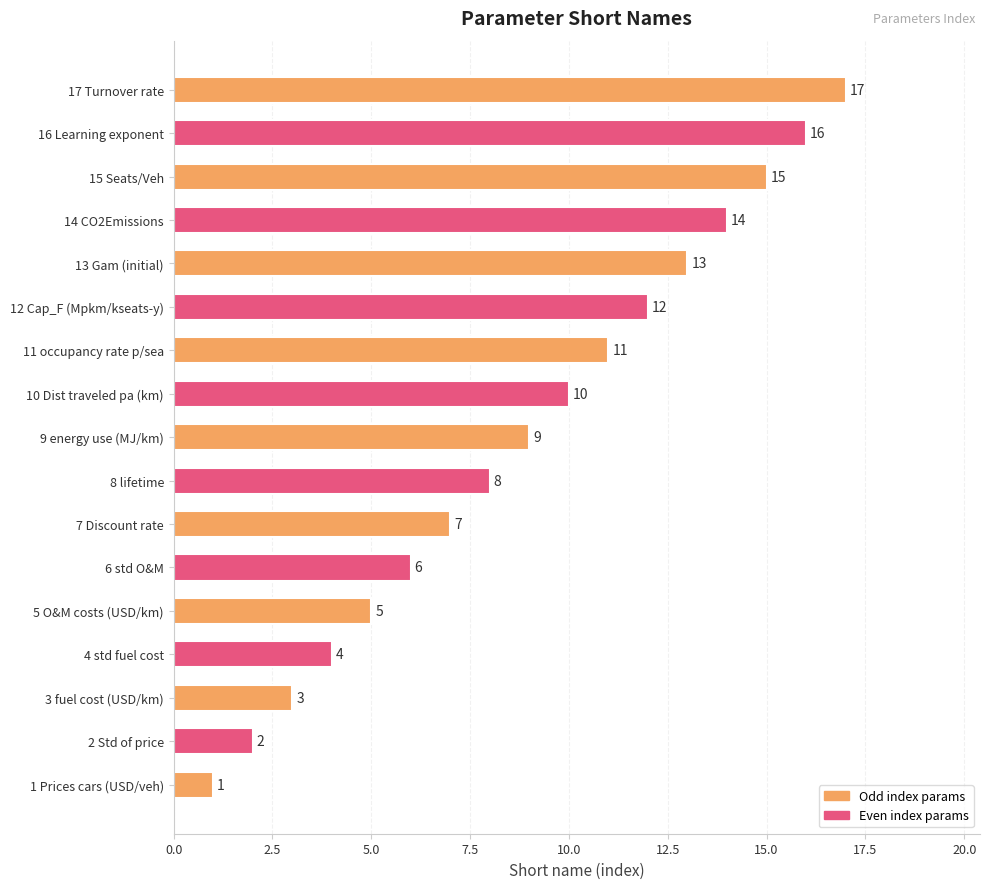

What is the difference between the second highest and second lowest values?

14